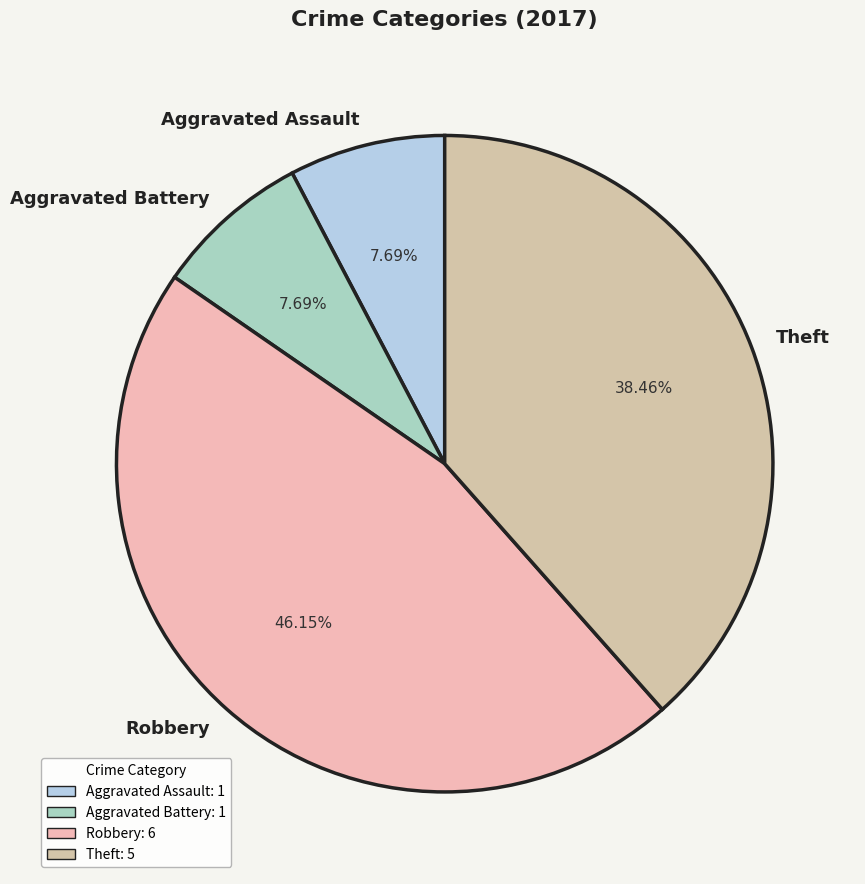

To the nearest percent, what is the average slice percentage?

25%